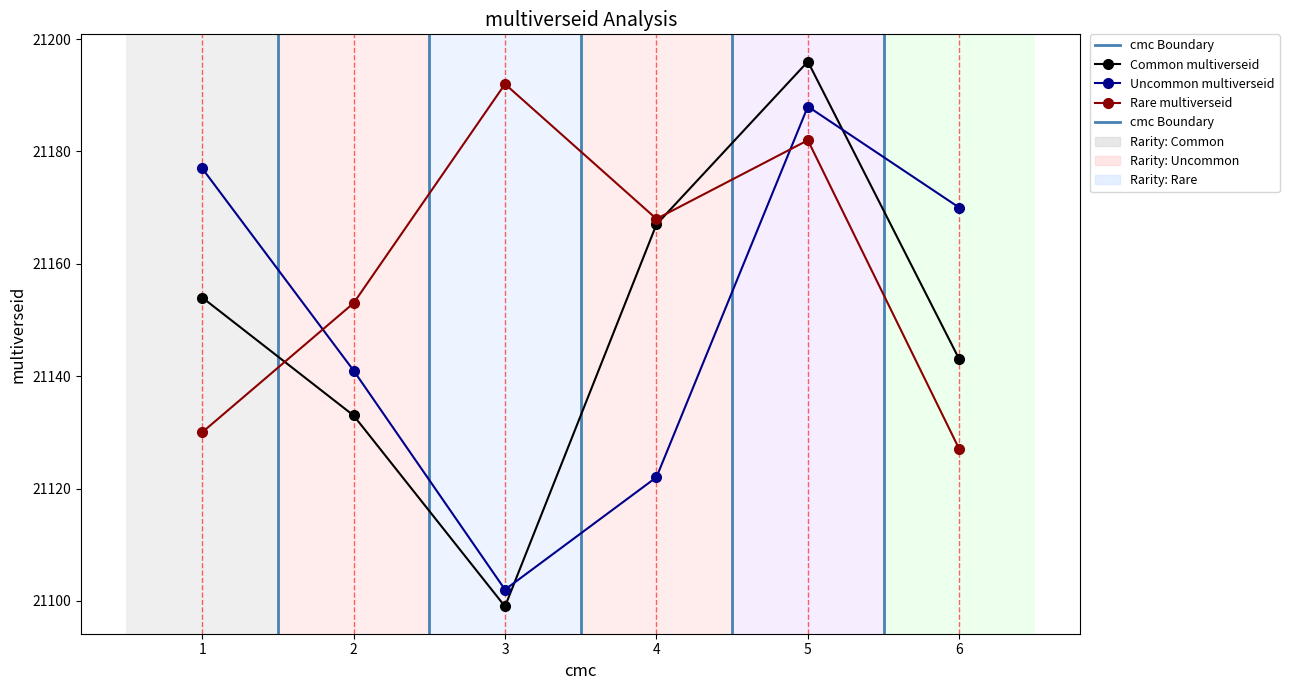

The value of multiverseid_common at 4 is 21167. True or false?

True